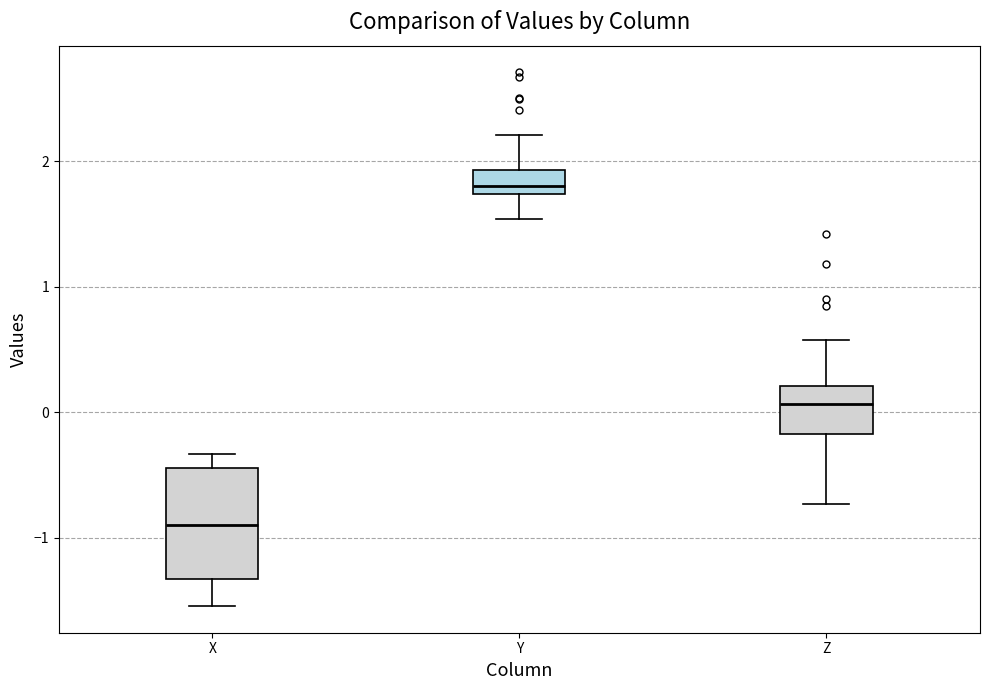

Reading left to right, transcribe this box plot: for each box, give where its median line is, the range the box spans, and where its two whiskers end, as read against the y-axis. The values are not printed on the chart, so give them approximately, as read against the axis.

X: median -0.9, box -1.3 to -0.4, whiskers -1.5 to -0.3
Y: median 1.8, box 1.7 to 1.9, whiskers 1.5 to 2.2
Z: median 0.1, box -0.2 to 0.2, whiskers -0.7 to 0.6